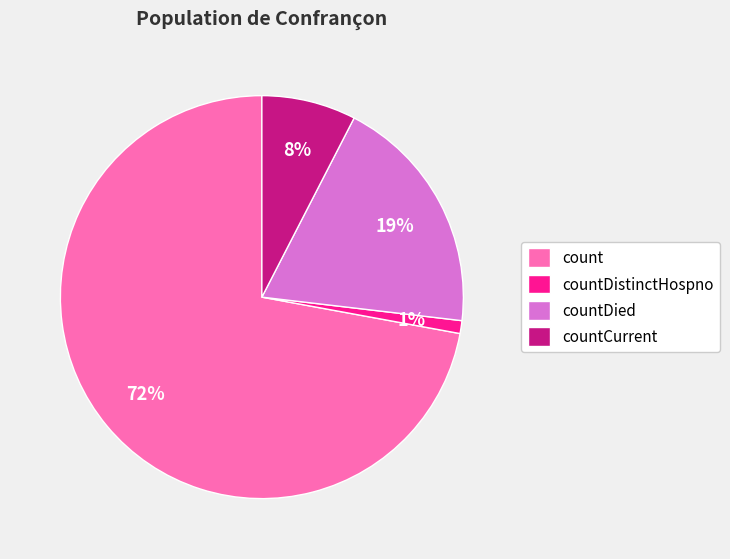

Which slice represents more than half of the pie?

count